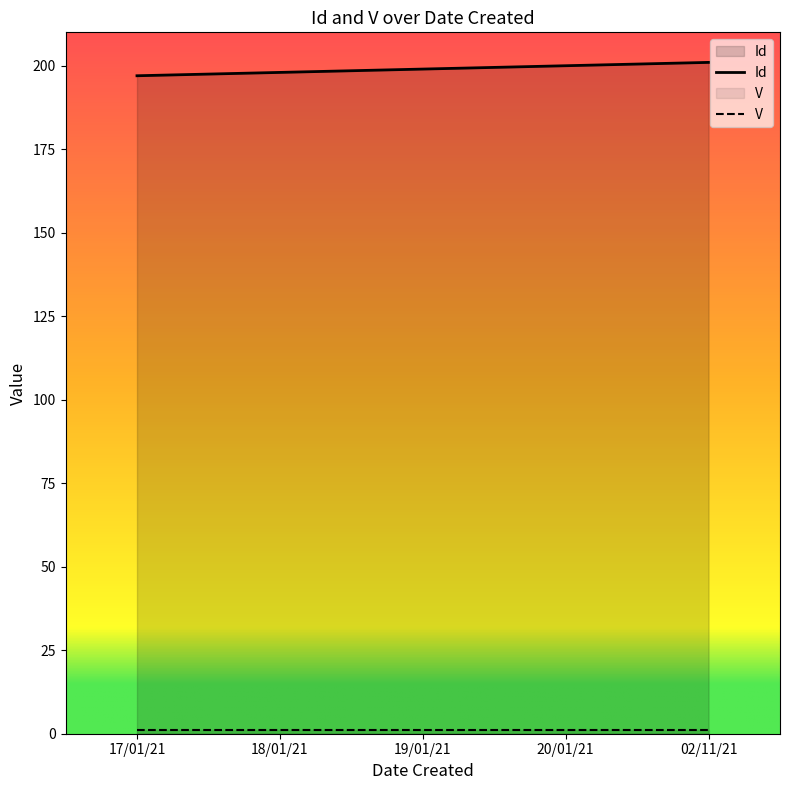

How many data points are less than 199?

2